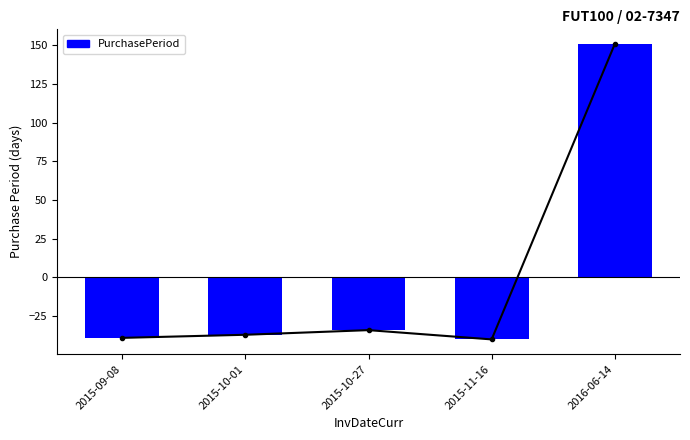

How many positive values are there?

1